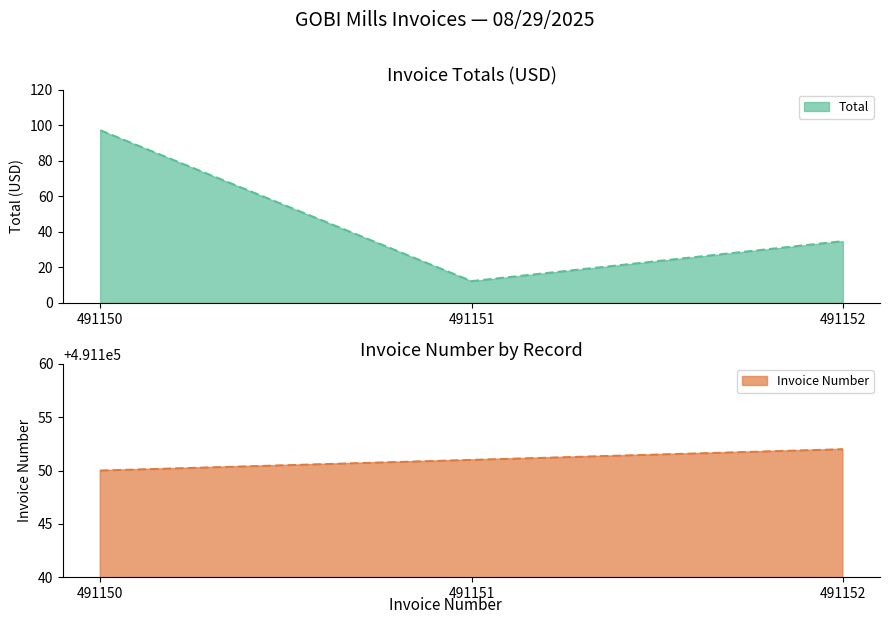

Is it true that the value at 491150 is 97.1?

True